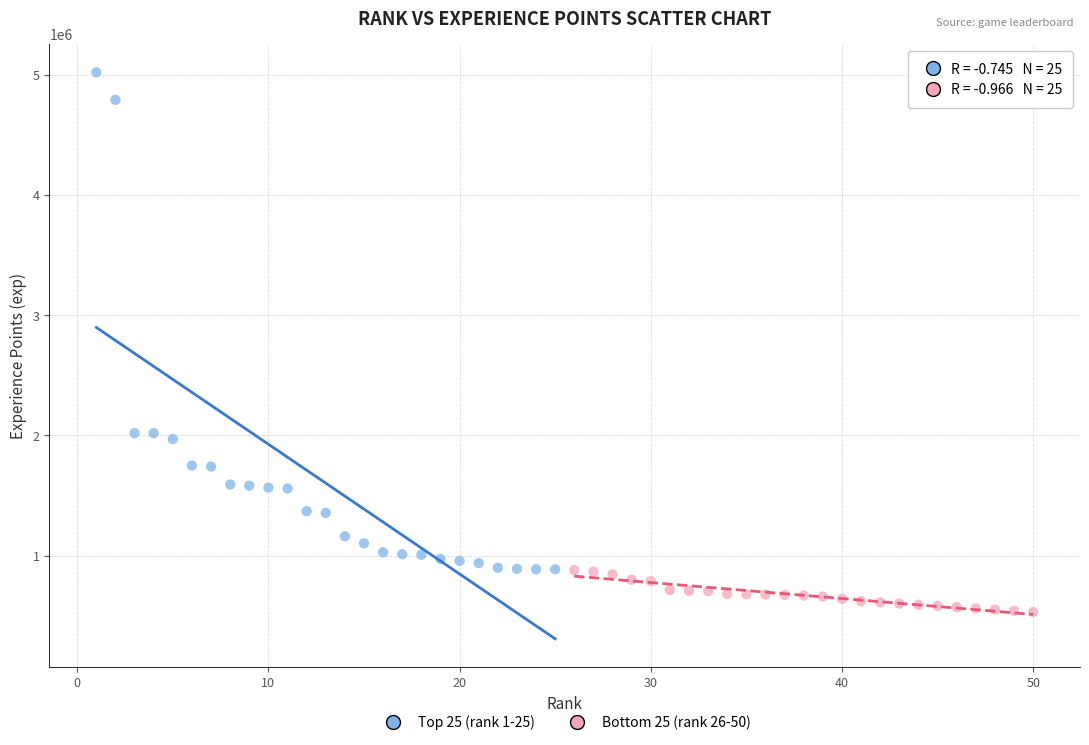

What are all the series names shown in the legend?

Top 25 (rank 1-25), Bottom 25 (rank 26-50)